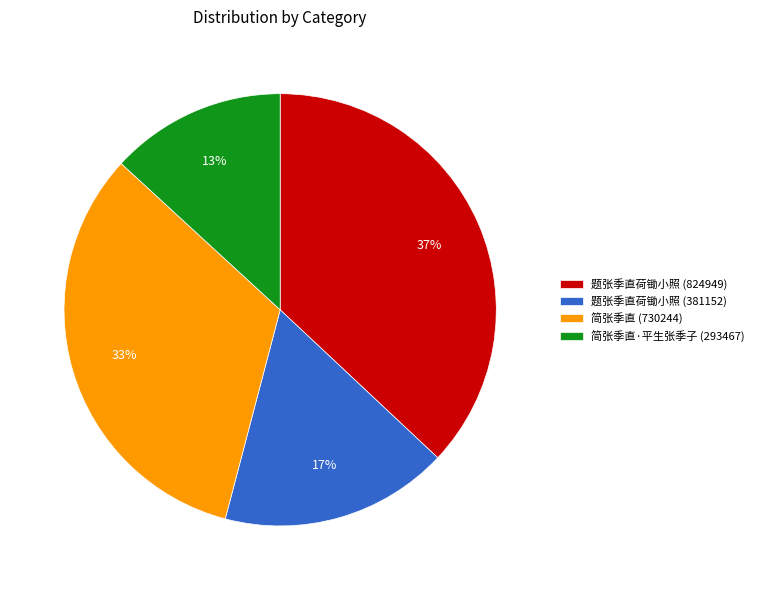

Does any single category account for the majority?

No